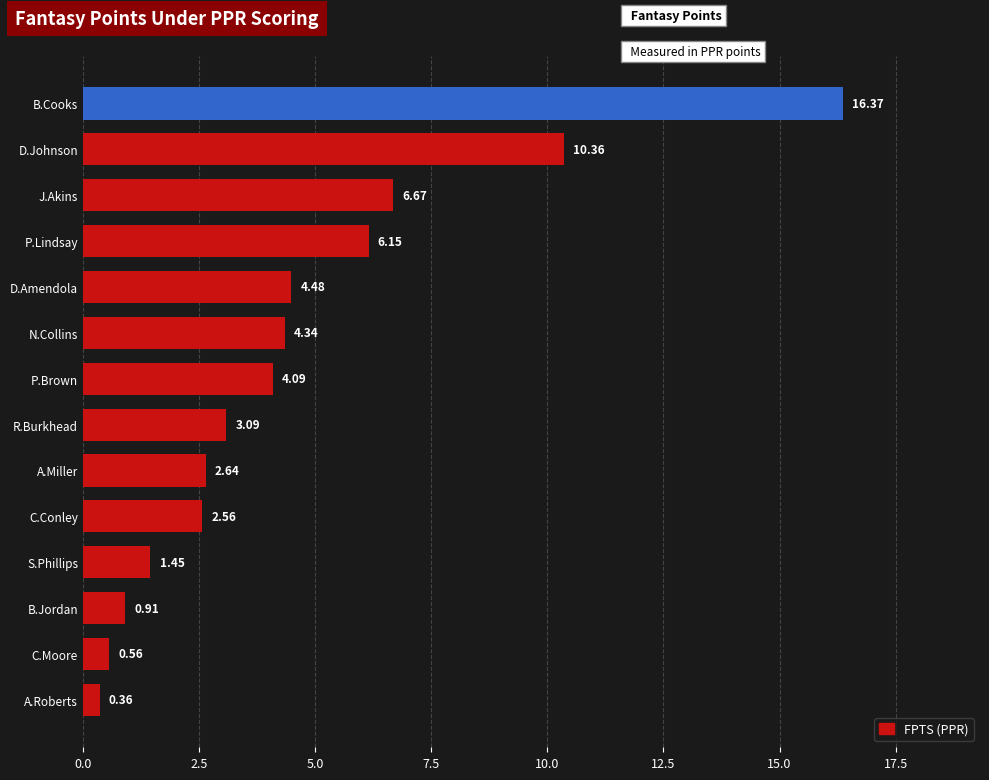

Where is the data nearest to the value 8?

J.Akins